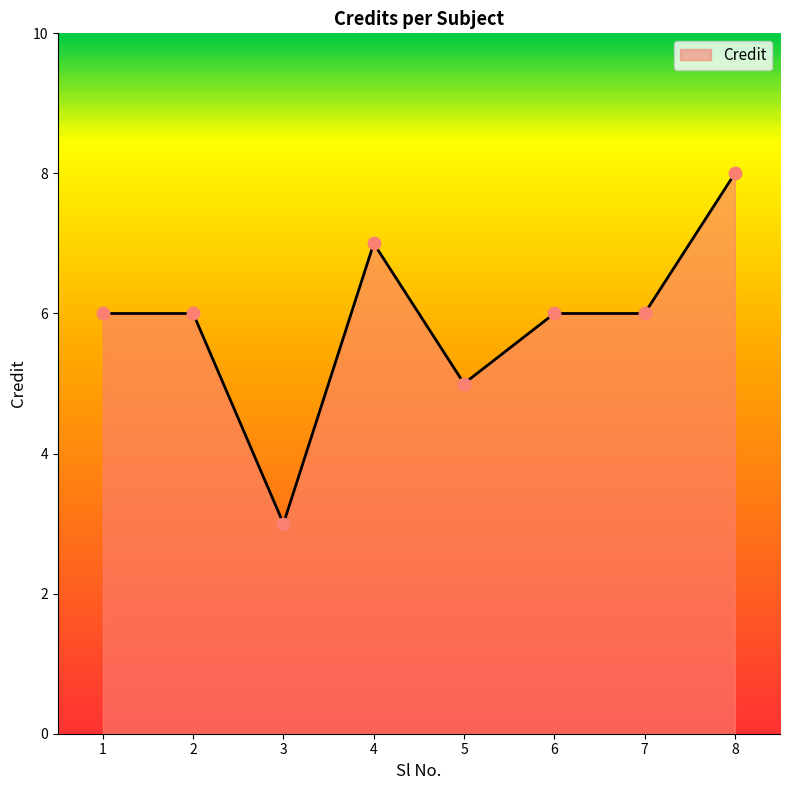

Which has a higher value, 1 or 3?

1